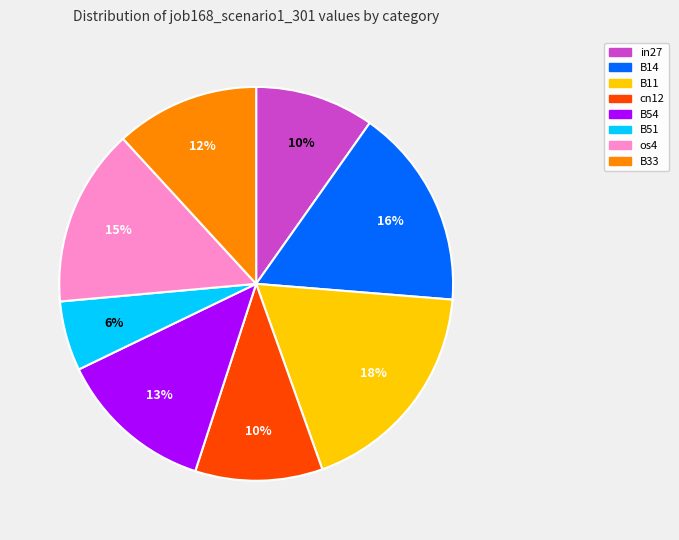

Is there a majority slice in this chart?

No